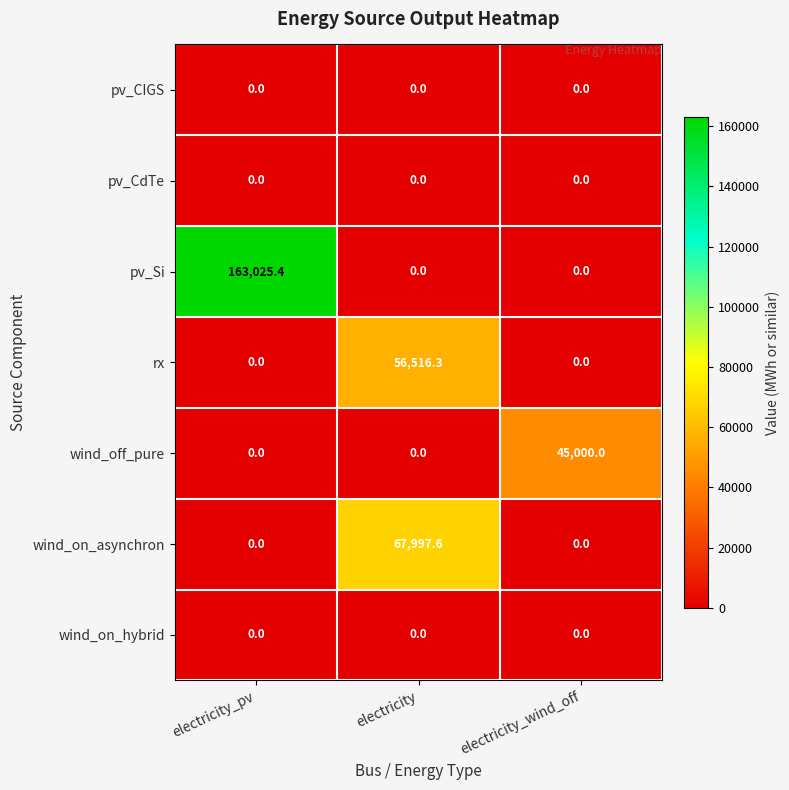

At how many categories does at least one series exceed 27524?

3